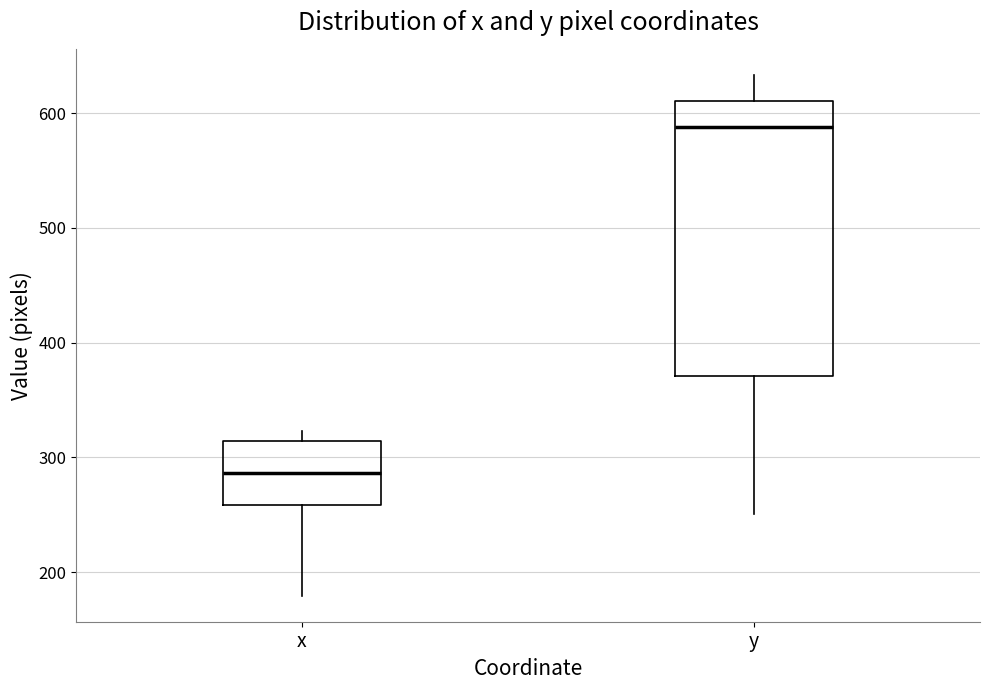

Reading left to right, transcribe this box plot: for each box, give where its median line is, the range the box spans, and where its two whiskers end, as read against the y-axis. The values are not printed on the chart, so give them approximately, as read against the axis.

x: median 290, box 260 to 310, whiskers 180 to 320
y: median 590, box 370 to 610, whiskers 250 to 630